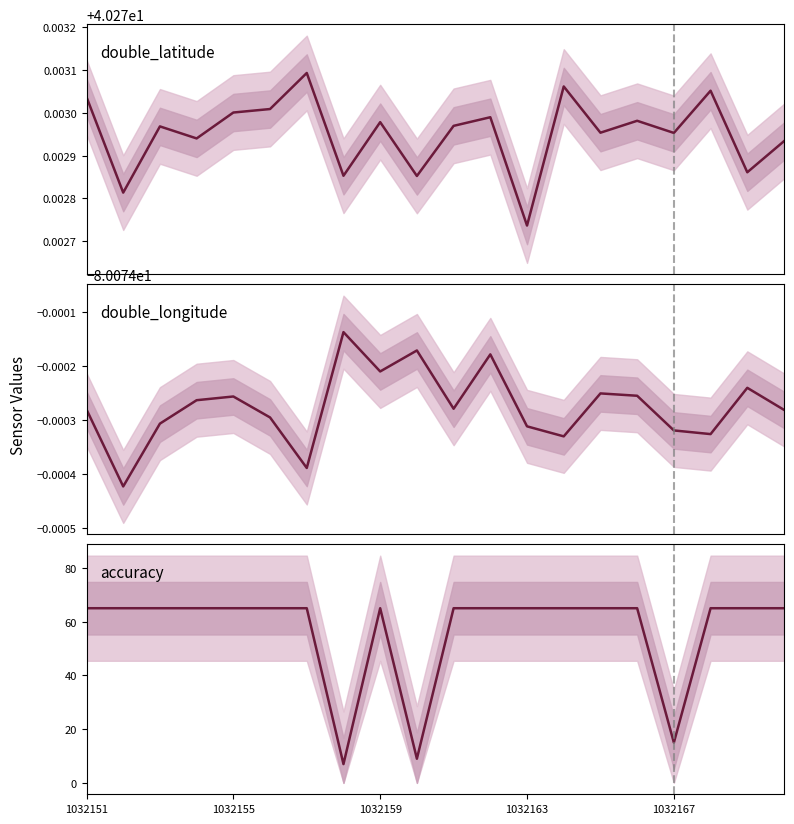

What are all the series names shown in the legend?

double_latitude, double_longitude, accuracy